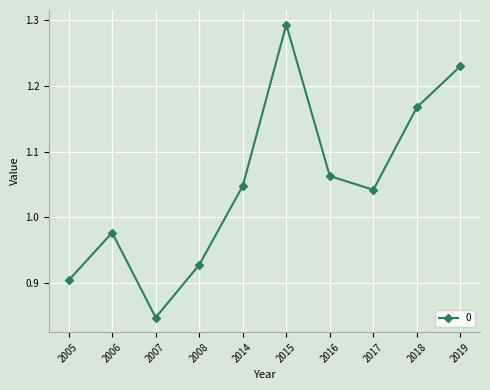

Between 2005 and 2015, which is larger?

2015